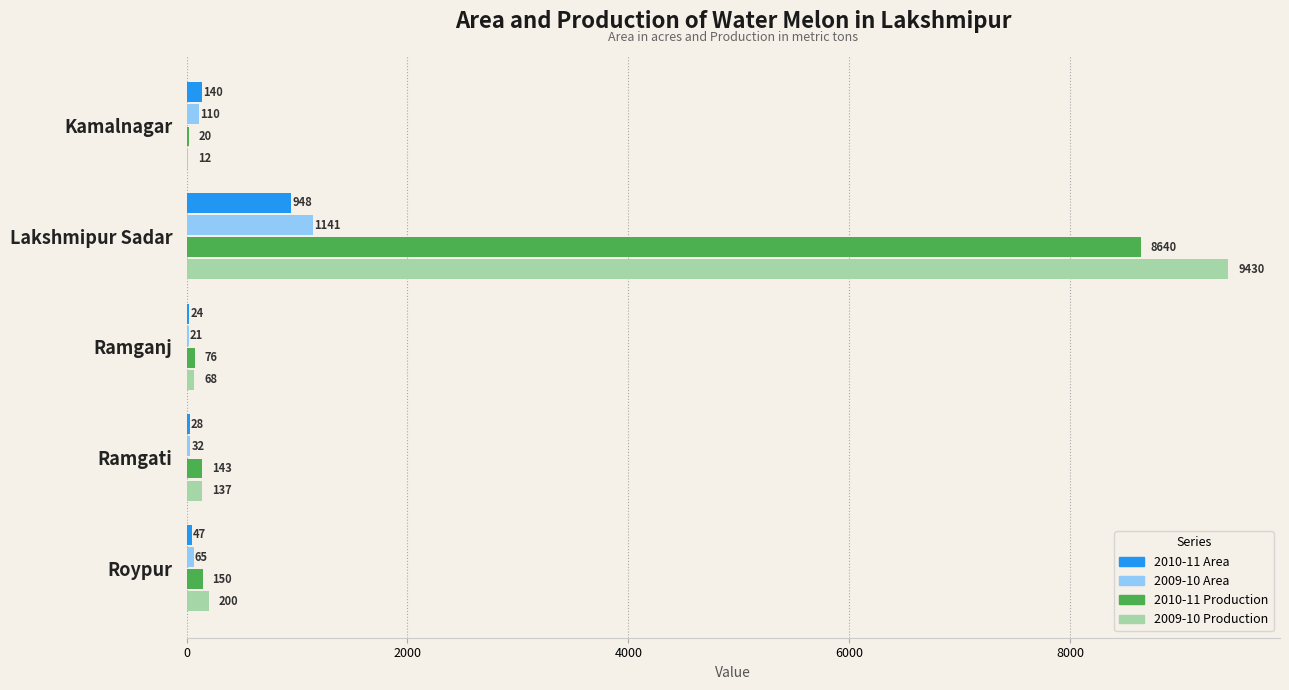

How many distinct data groups are displayed?

4